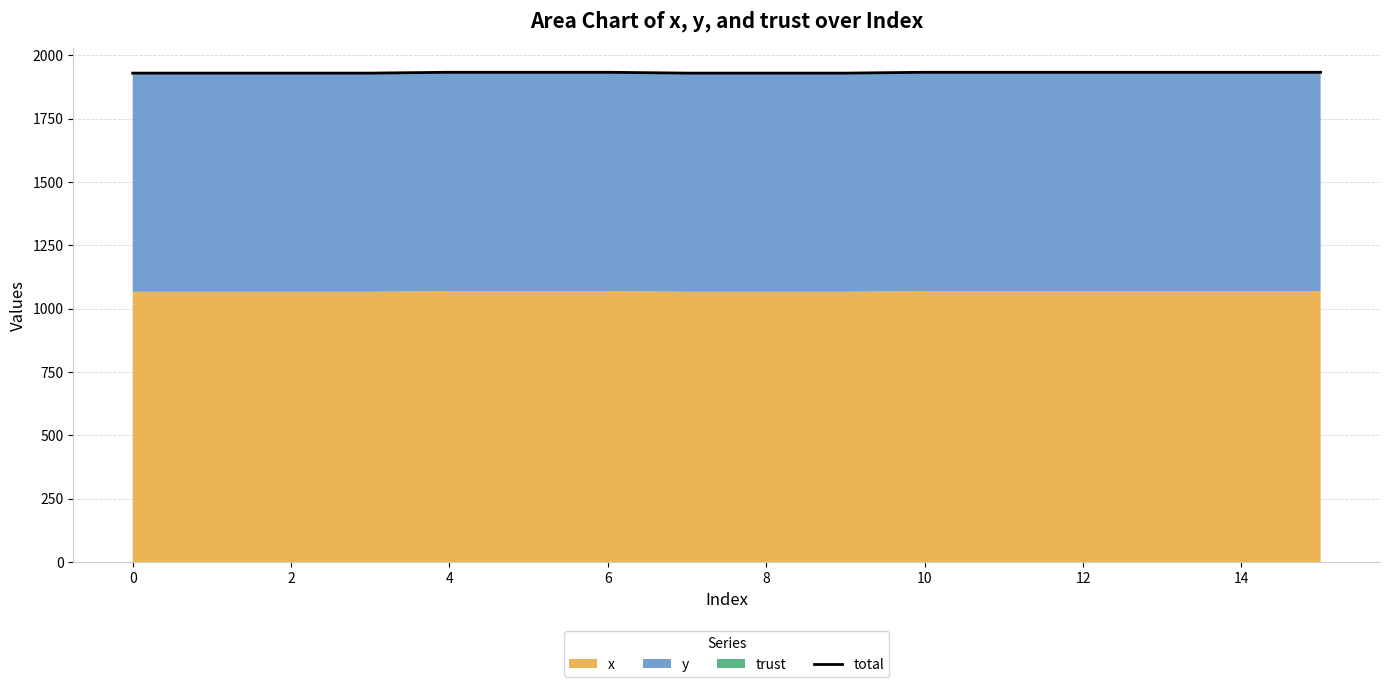

True or false: the data shows 1260.8 at 13.

False